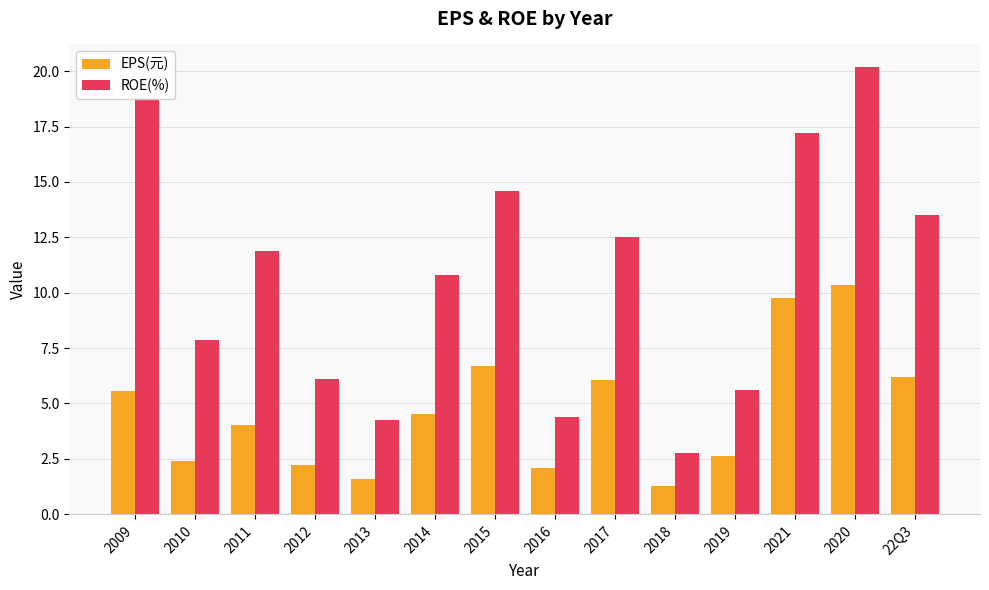

How many values in the ROE(%) series exceed 11?

7